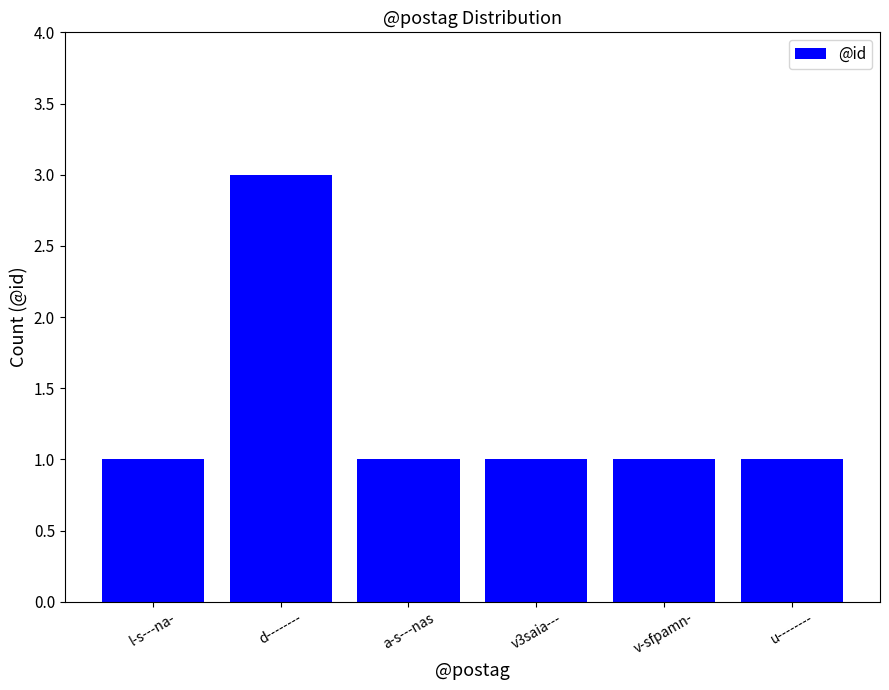

What is the label of the 6th bar from the left?

u--------